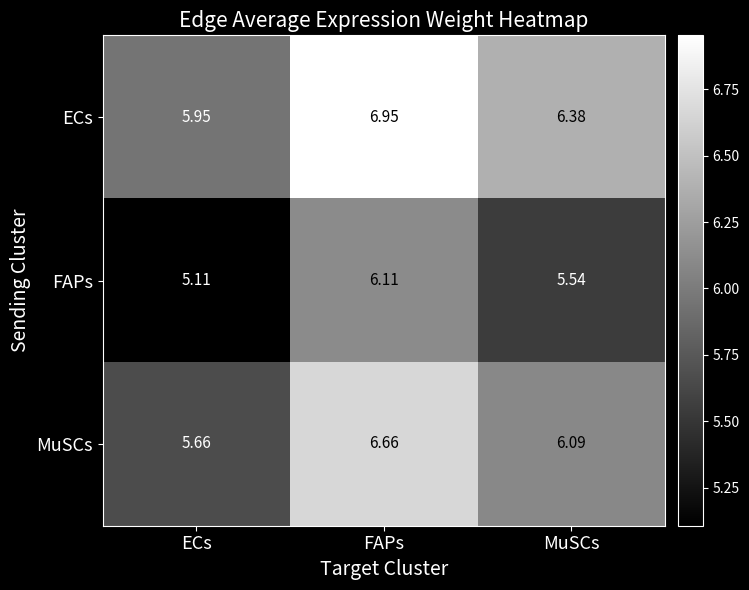

Count the number of data series in this chart.

3